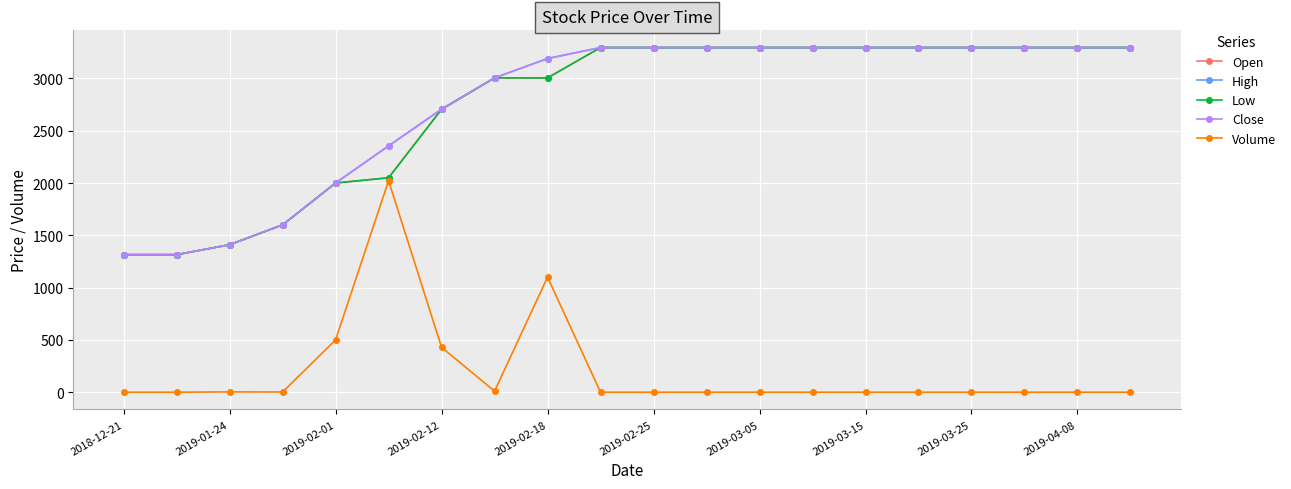

What are all the series names shown in the legend?

Open, High, Low, Close, Volume